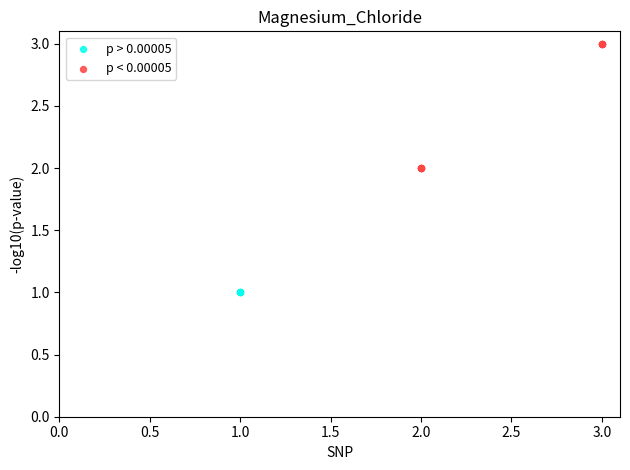

Which series contains the lowest Y value?

p > 0.00005